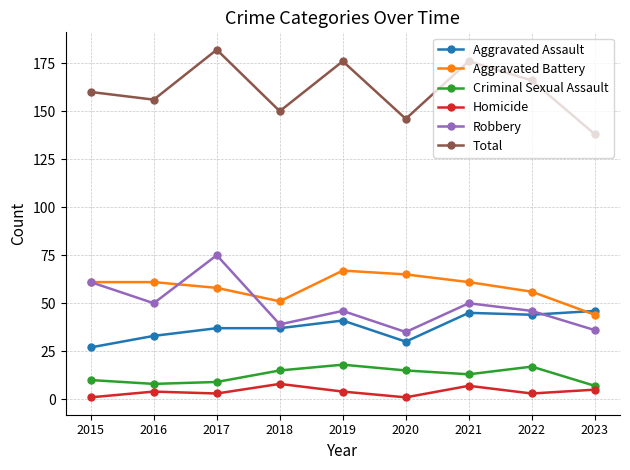

At how many categories does at least one series exceed 2?

9